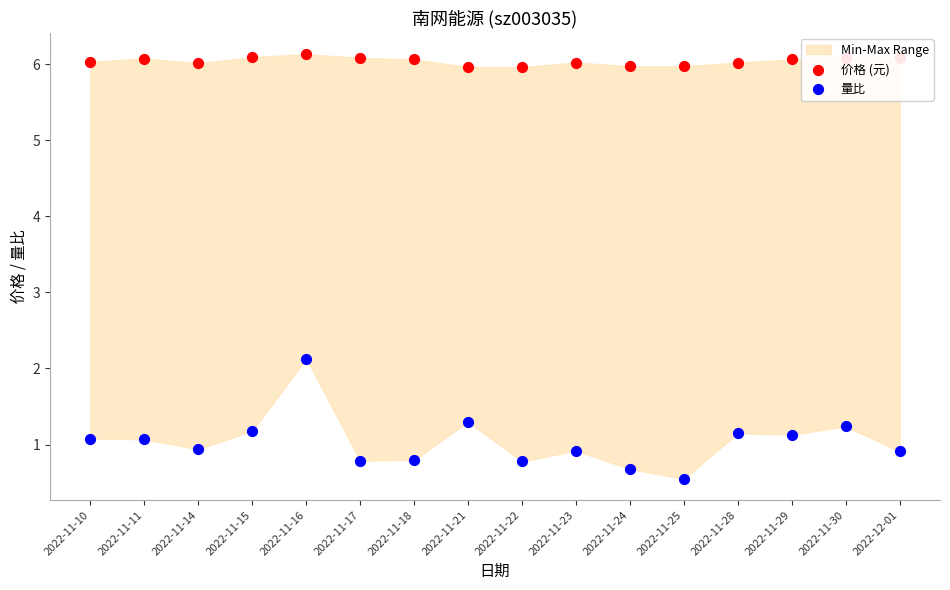

Is the value of 量比 at 2022-11-17 greater than the value of 价格 (元) at 2022-11-28?

No